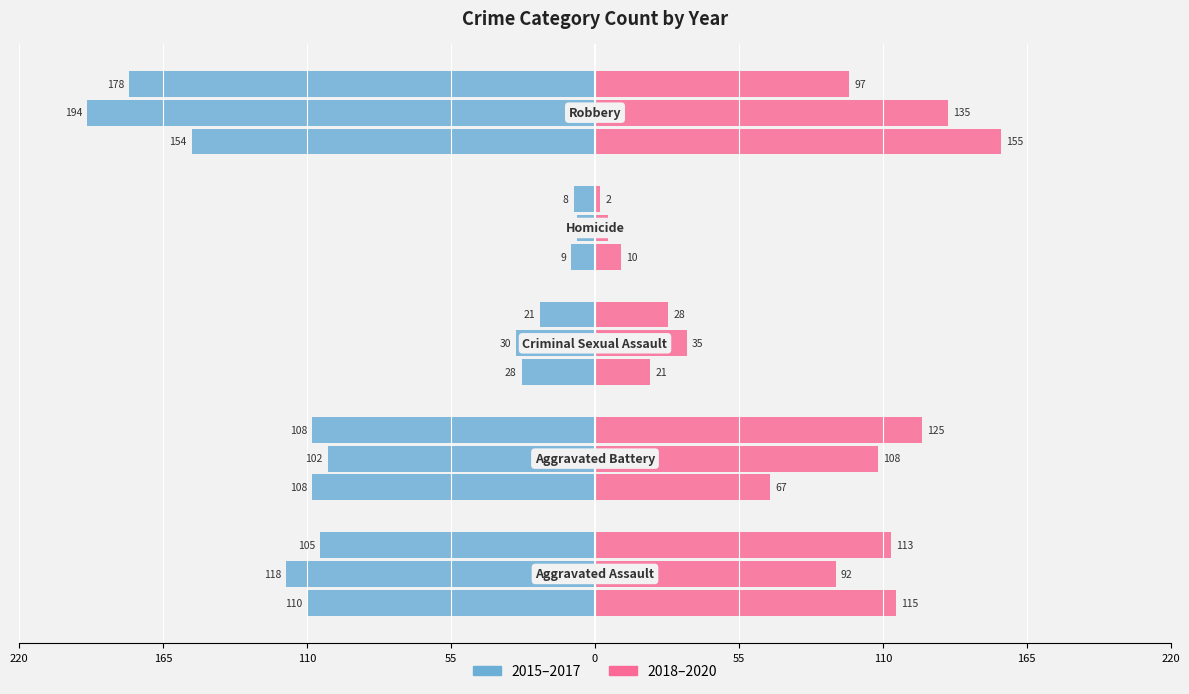

What is the value of the 2017 bar at the 2nd from the left?

-108